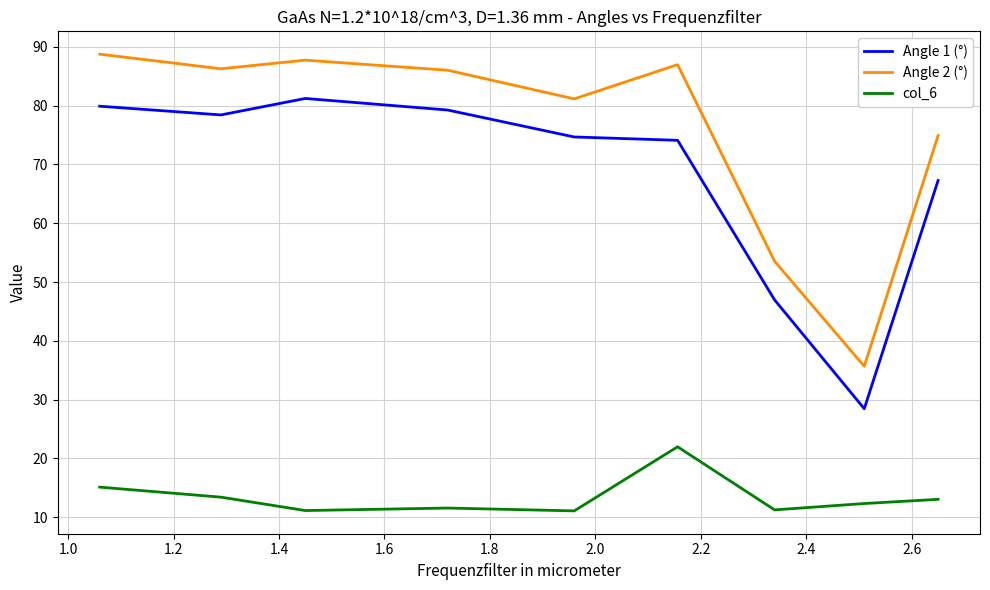

What is the difference between the maximum and minimum values in the col_6 series?

10.9